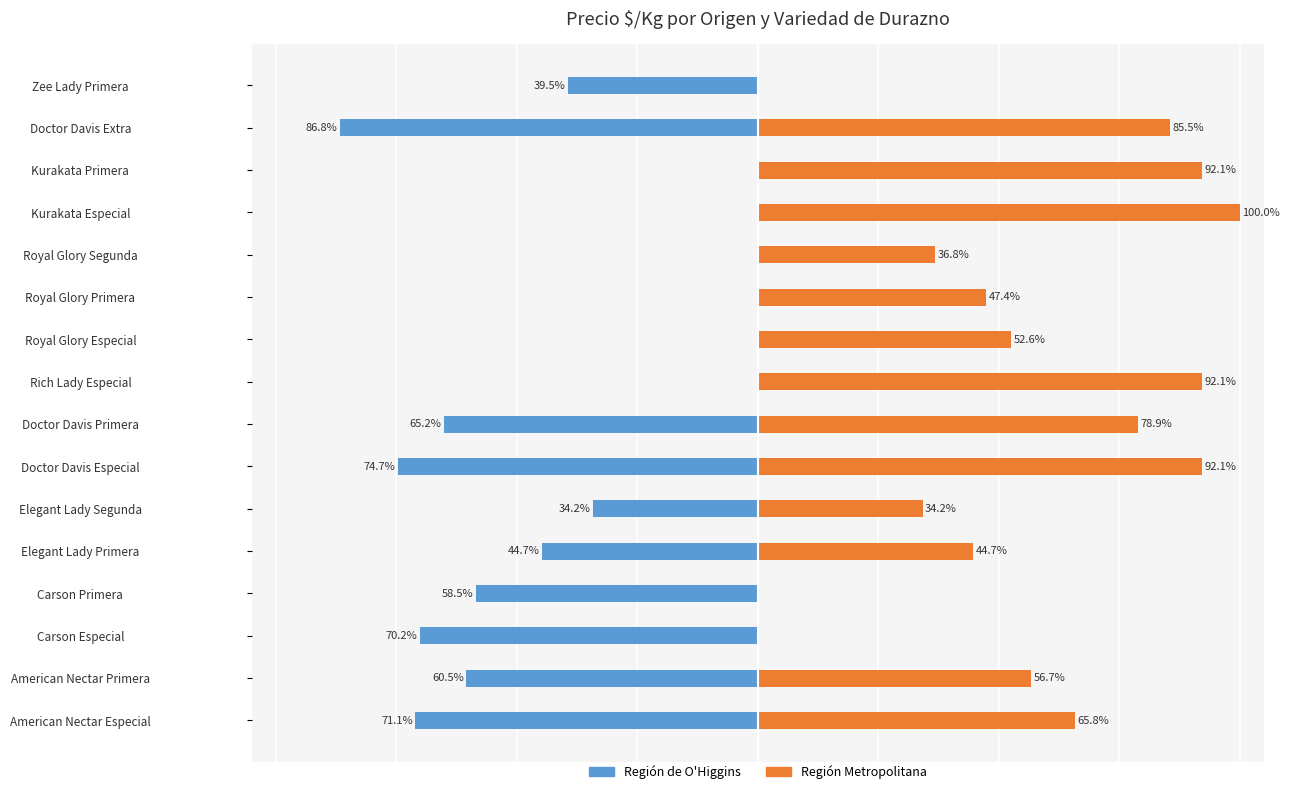

What are all the series names shown in the legend?

Región de O'Higgins, Región Metropolitana